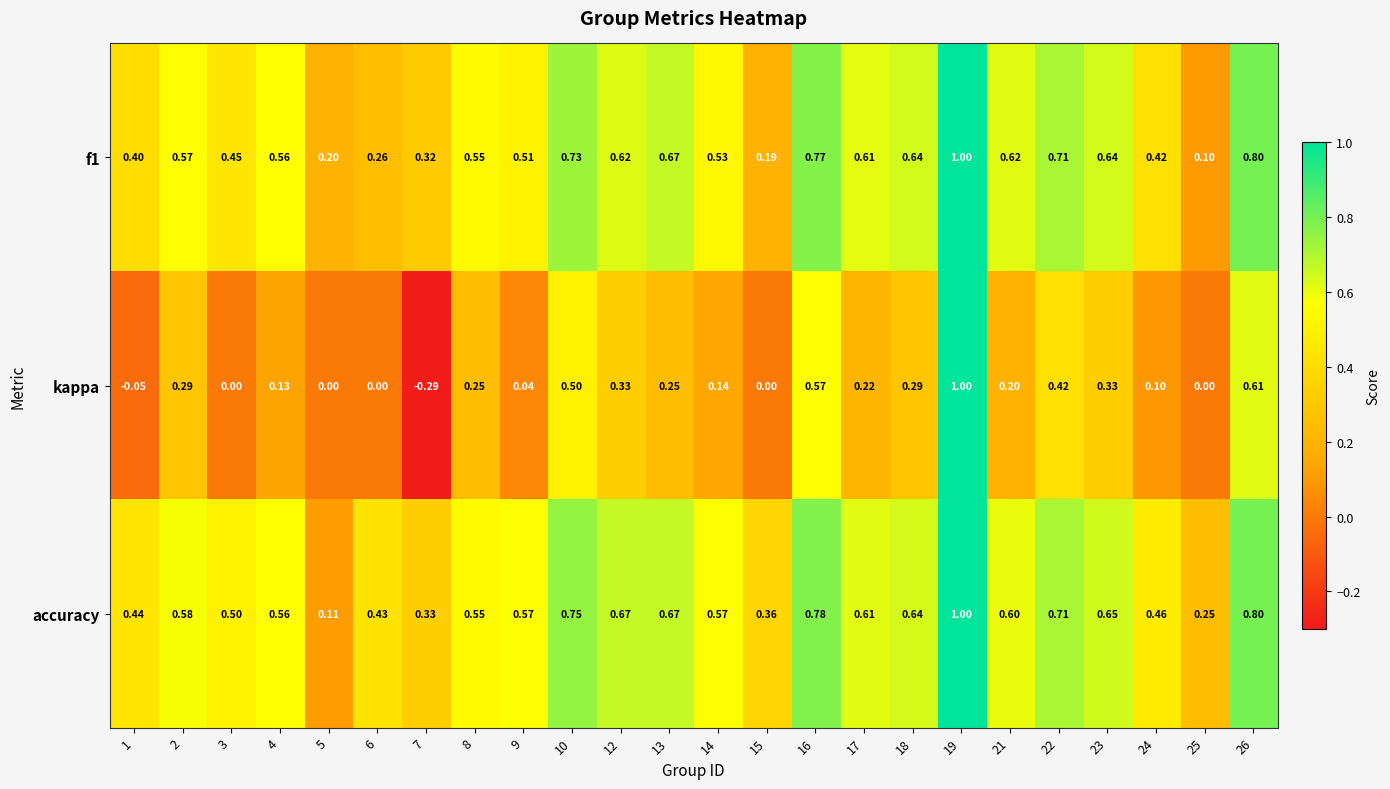

Which series has the largest total across all categories?

accuracy